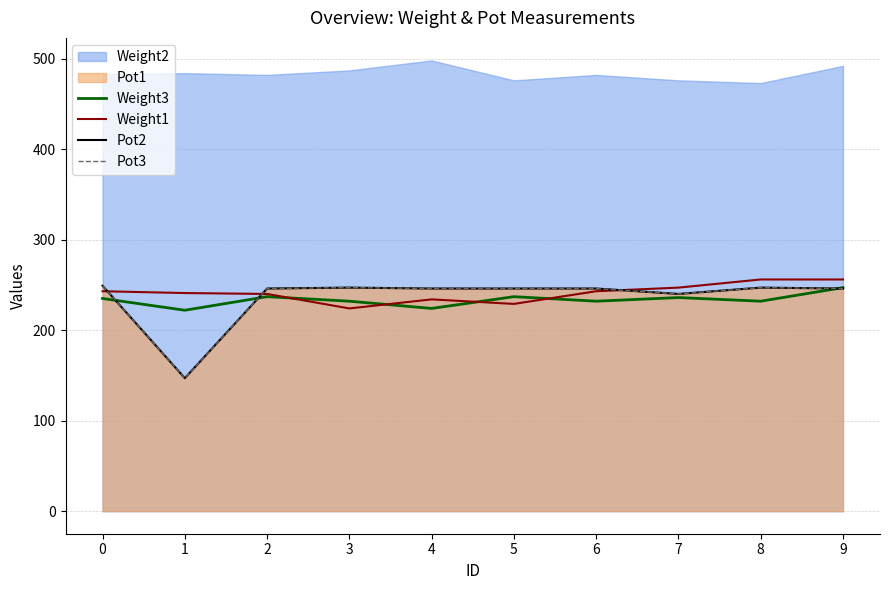

After their last crossing, which series has the higher values: Weight3 or Pot3?

Weight3